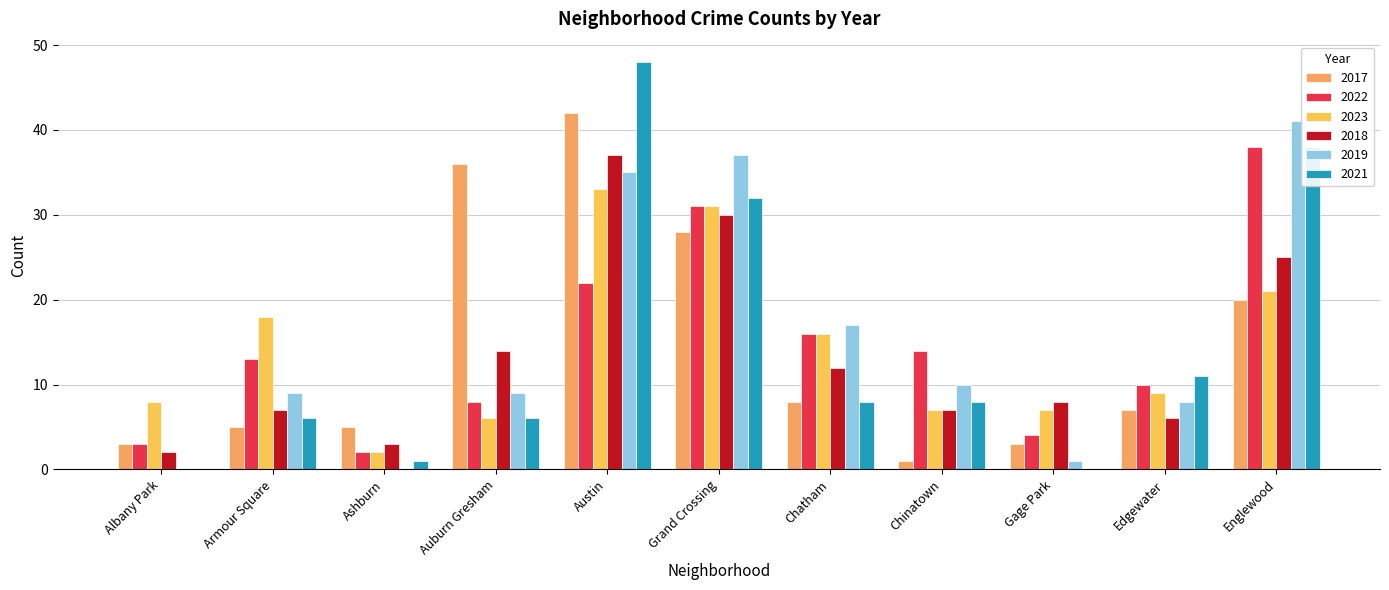

Count the number of data series in this chart.

6